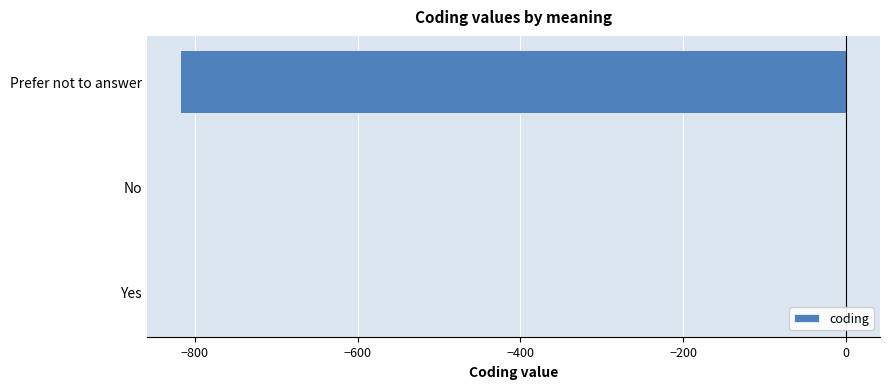

The value at Prefer not to answer is -1414. True or false?

False